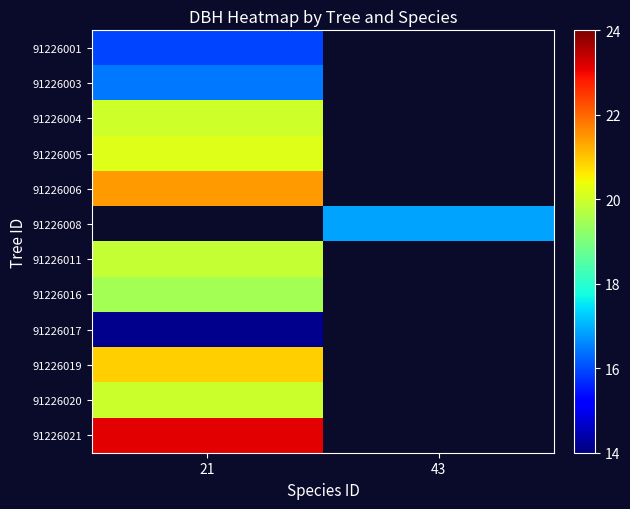

How many series are shown in this chart?

12